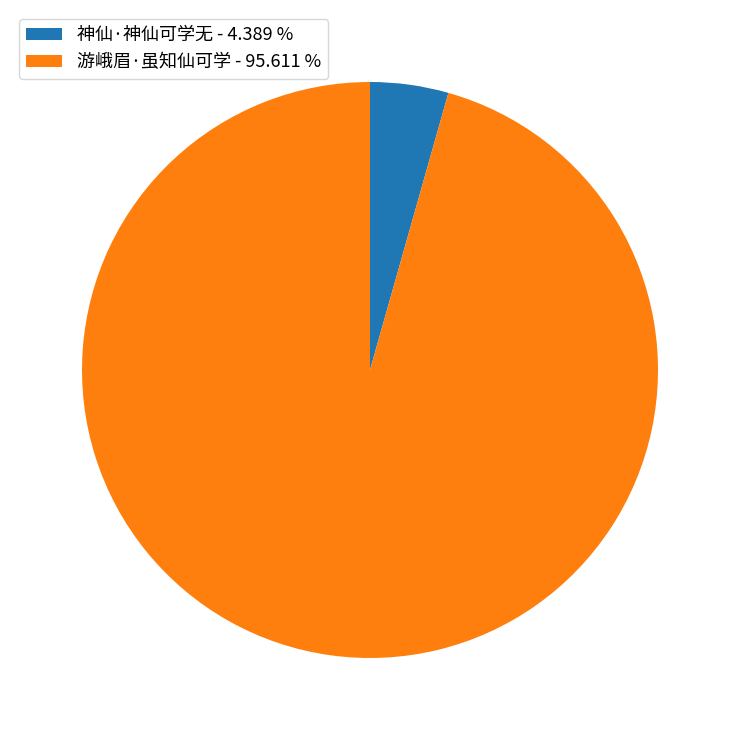

Is 神仙·神仙可学无 the majority of the pie?

No